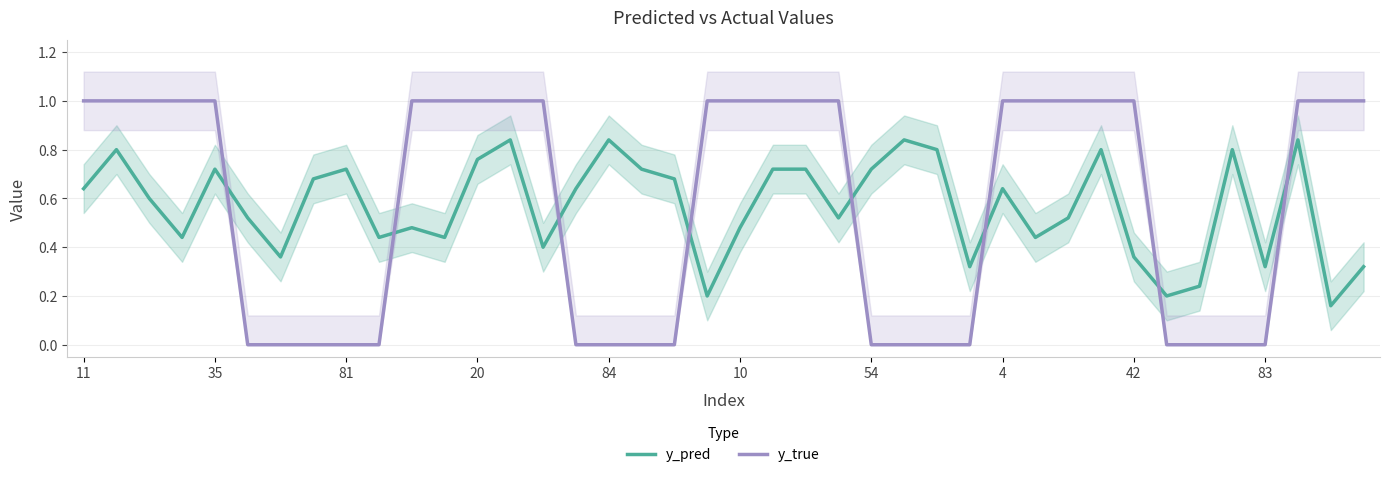

Rank the series by their average value, from lowest to highest.

y_pred, y_true